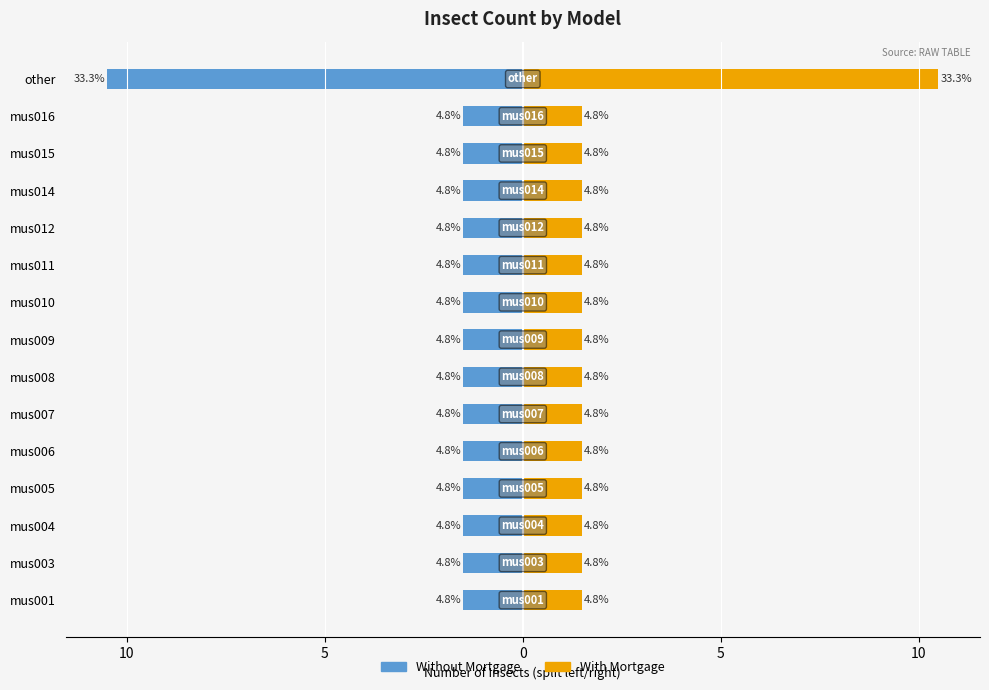

True or false: Without Mortgage has a value of -1.5 at mus008.

True